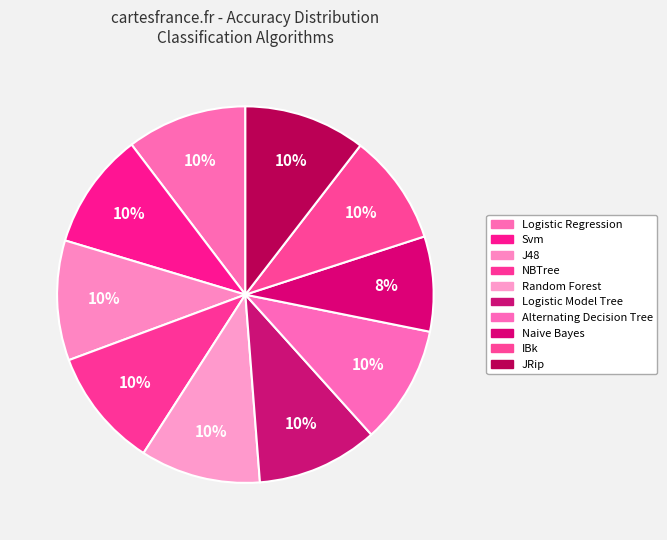

How many segments does this pie chart have?

10